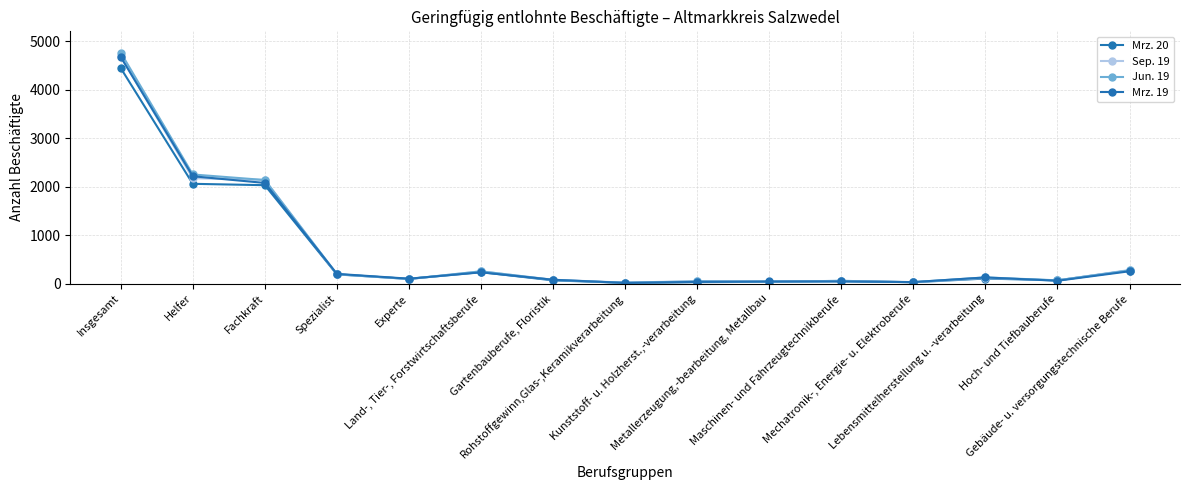

Which series has the largest total across all categories?

Jun. 19